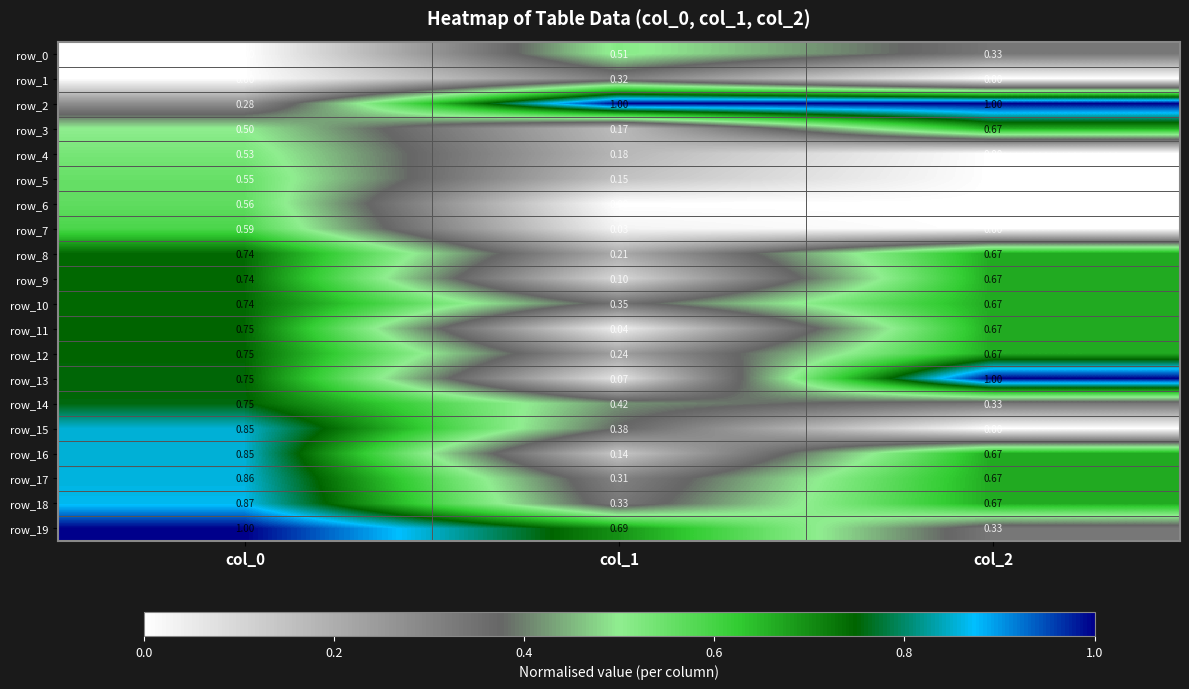

Is the value of row_8 at col_2 greater than the value of row_12 at col_1?

Yes